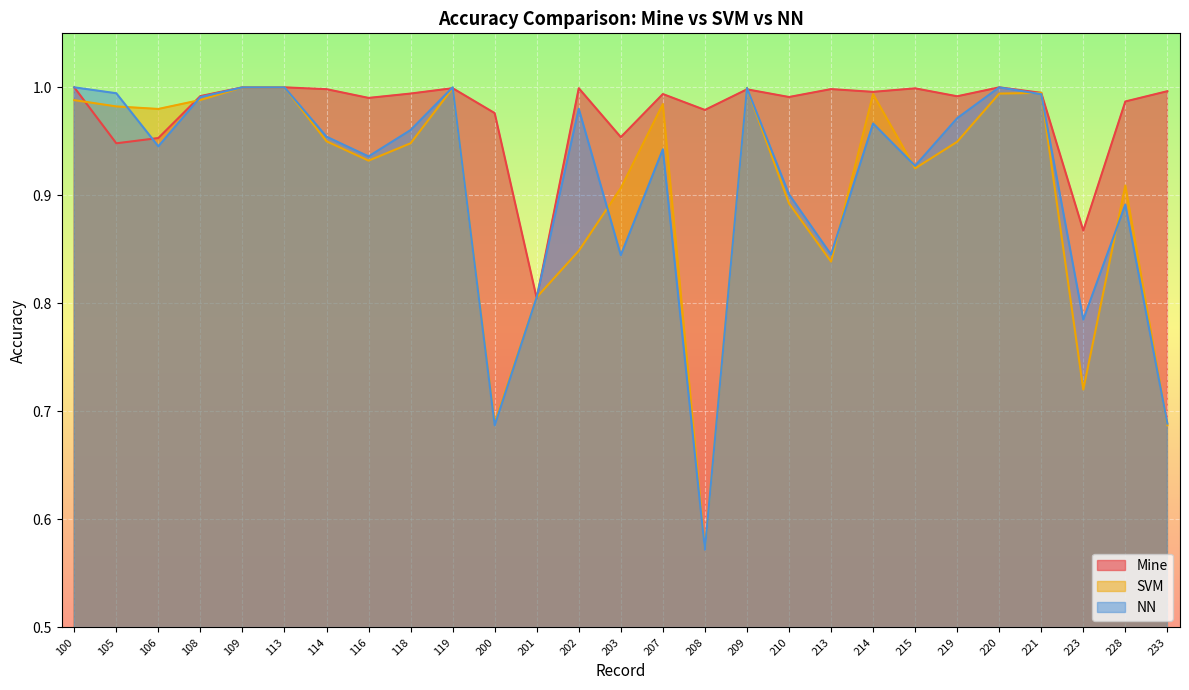

Reading right to left, list all the values displayed in this chart.

Mine: 233=1.0	228=1.0	223=0.9	221=1.0	220=1.0	219=1.0	215=1.0	214=1.0	213=1.0	210=1.0	209=1.0	208=1.0	207=1.0	203=1.0	202=1.0	201=0.8	200=1.0	119=1.0	118=1.0	116=1.0	114=1.0	113=1.0	109=1.0	108=1.0	106=1.0	105=0.9	100=1.0
SVM: 233=0.7	228=0.9	223=0.7	221=1.0	220=1.0	219=0.9	215=0.9	214=1.0	213=0.8	210=0.9	209=1.0	208=0.6	207=1.0	203=0.9	202=0.8	201=0.8	200=0.7	119=1.0	118=0.9	116=0.9	114=1.0	113=1.0	109=1.0	108=1.0	106=1.0	105=1.0	100=1.0
NN: 233=0.7	228=0.9	223=0.8	221=1.0	220=1.0	219=1.0	215=0.9	214=1.0	213=0.8	210=0.9	209=1.0	208=0.6	207=0.9	203=0.8	202=1.0	201=0.8	200=0.7	119=1.0	118=1.0	116=0.9	114=1.0	113=1.0	109=1.0	108=1.0	106=0.9	105=1.0	100=1.0